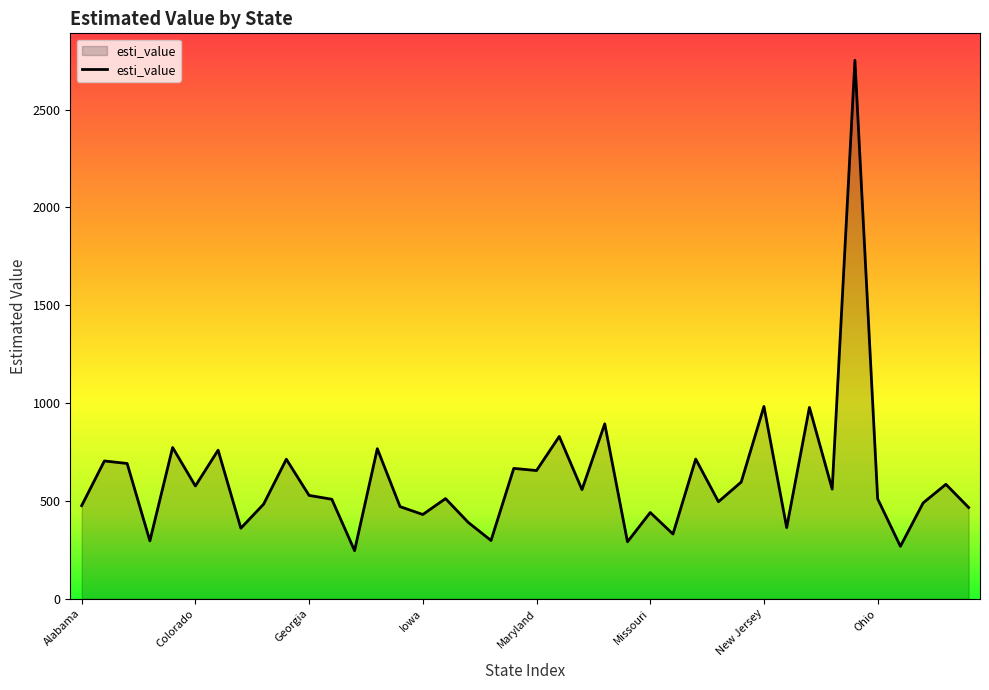

What is the maximum value shown in the chart?

2752.5